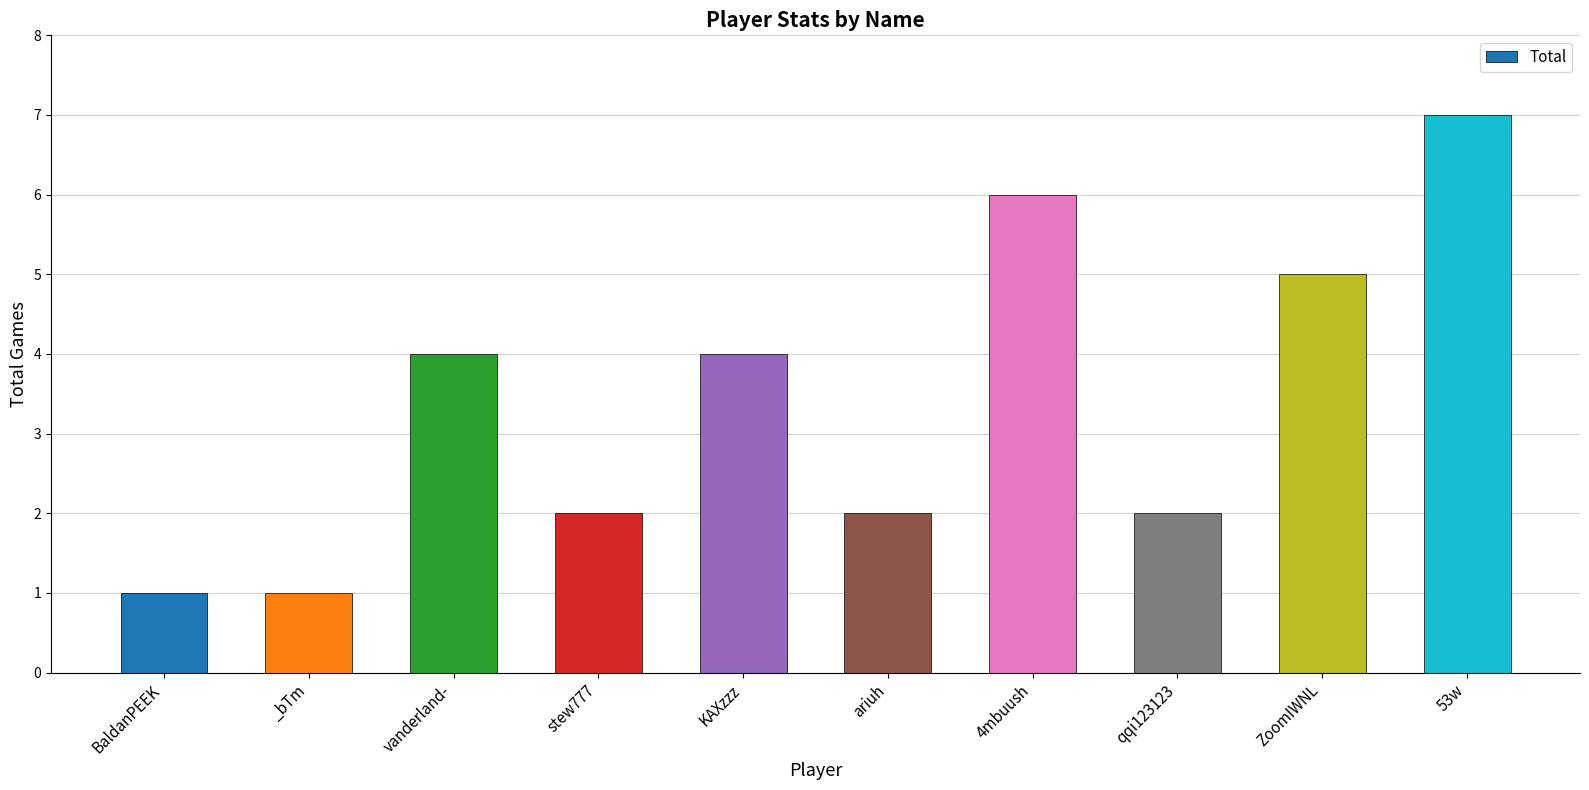

Reading left to right, extract all data points from this chart.

1	1	4	2	4	2	6	2	5	7